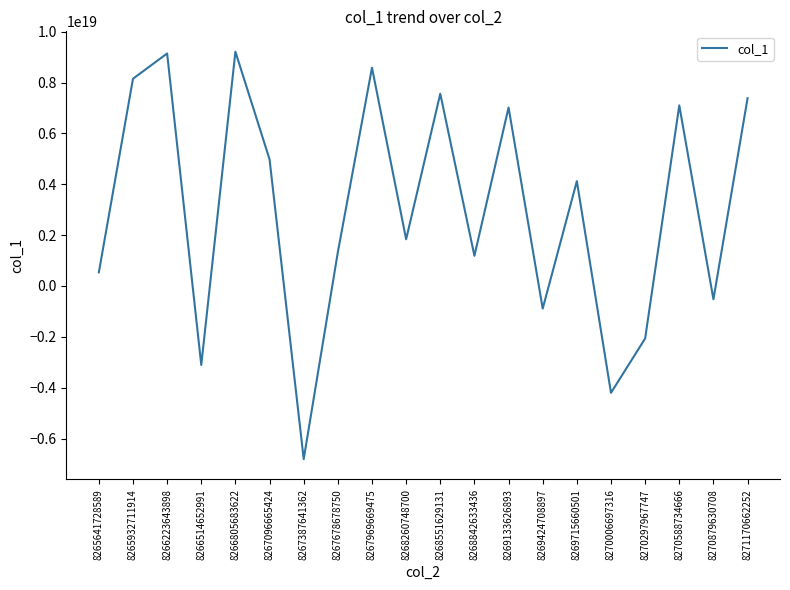

Where is the first local minimum?

8266514652991